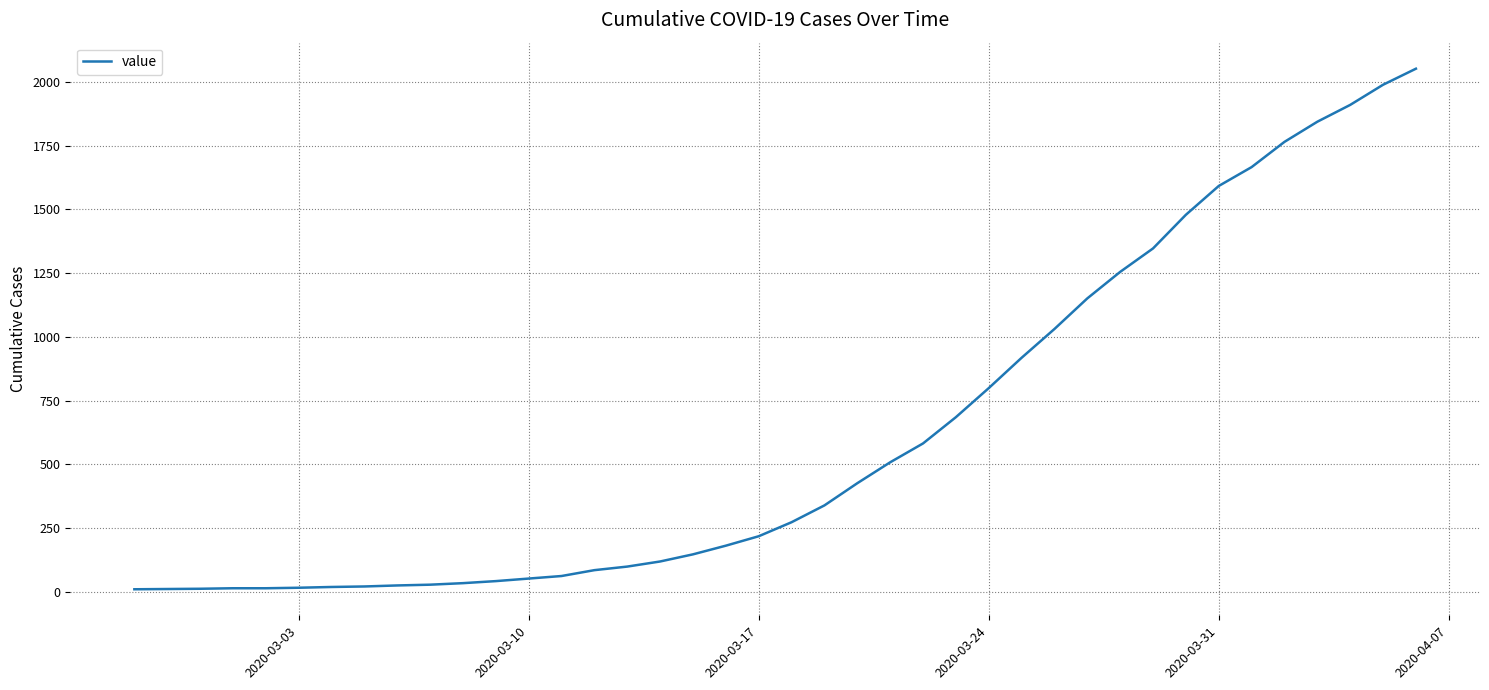

What is the greatest value displayed?

2052